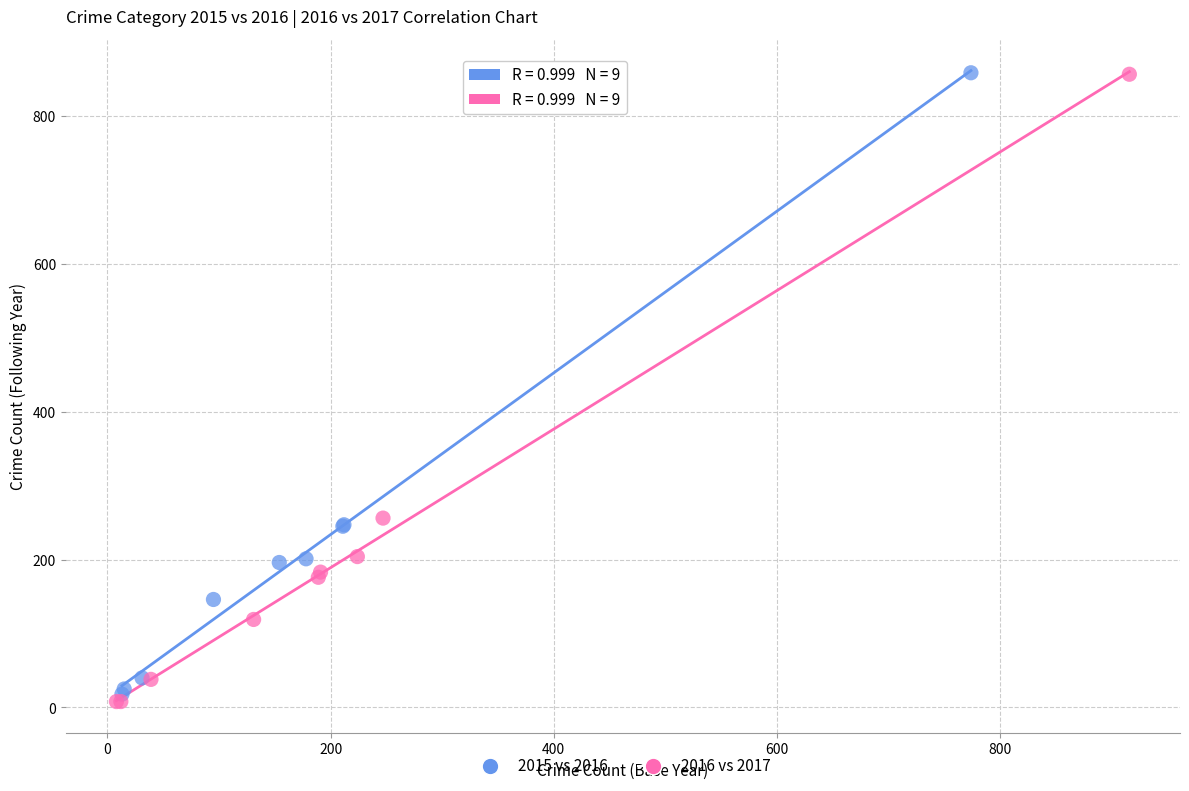

Which series has the widest spread of Y values?

2016 vs 2017